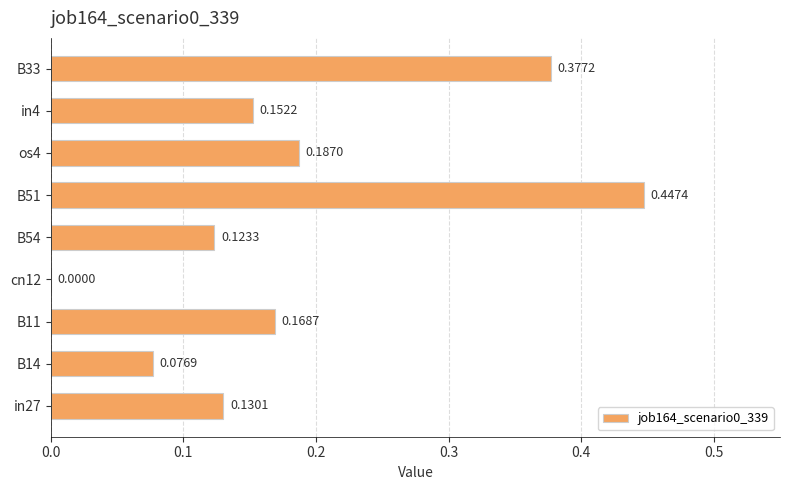

What is the sum of the values at B33 and B14?

0.5